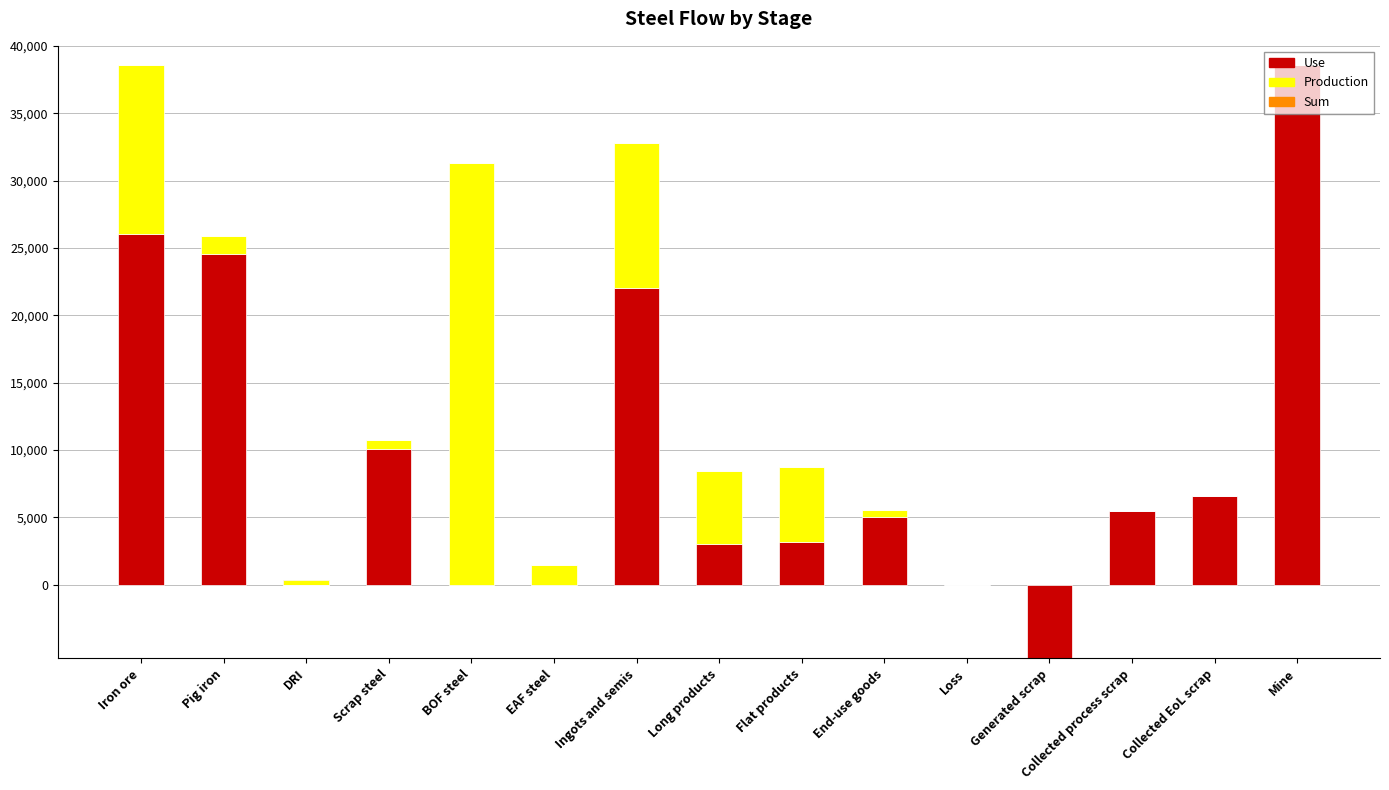

Read the Production value at Long products.

5396.9